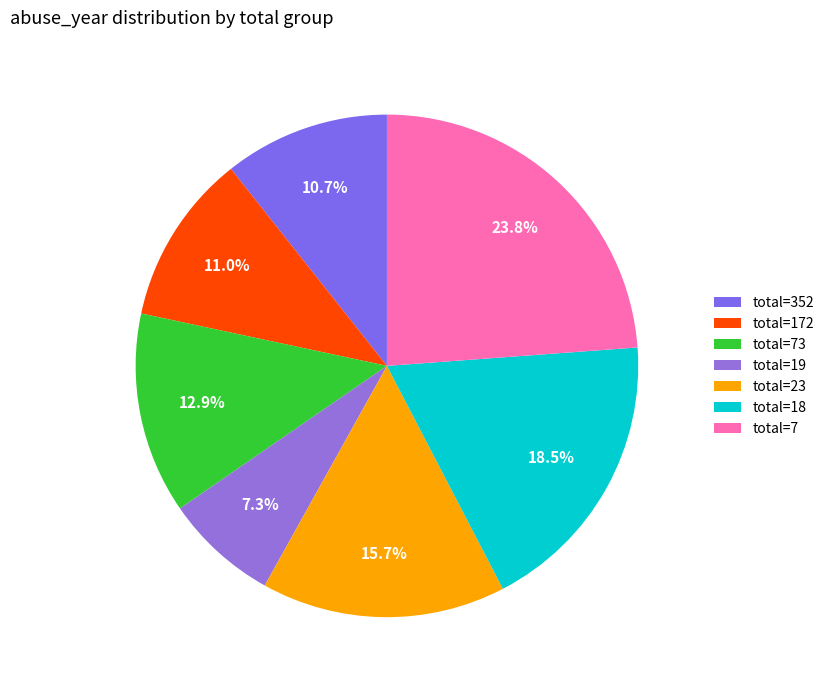

Is there any slice that represents more than half of the pie?

No